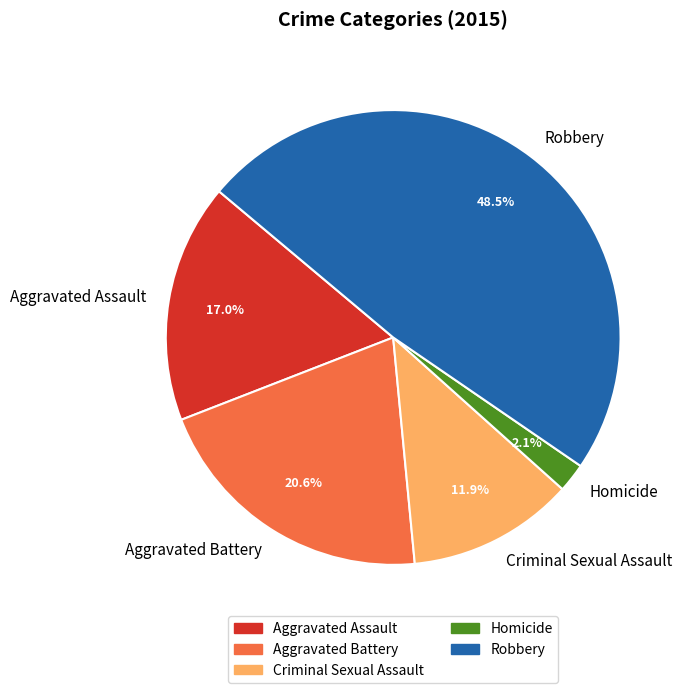

What is the ratio of the value at Aggravated Assault to the value at Aggravated Battery?

0.8